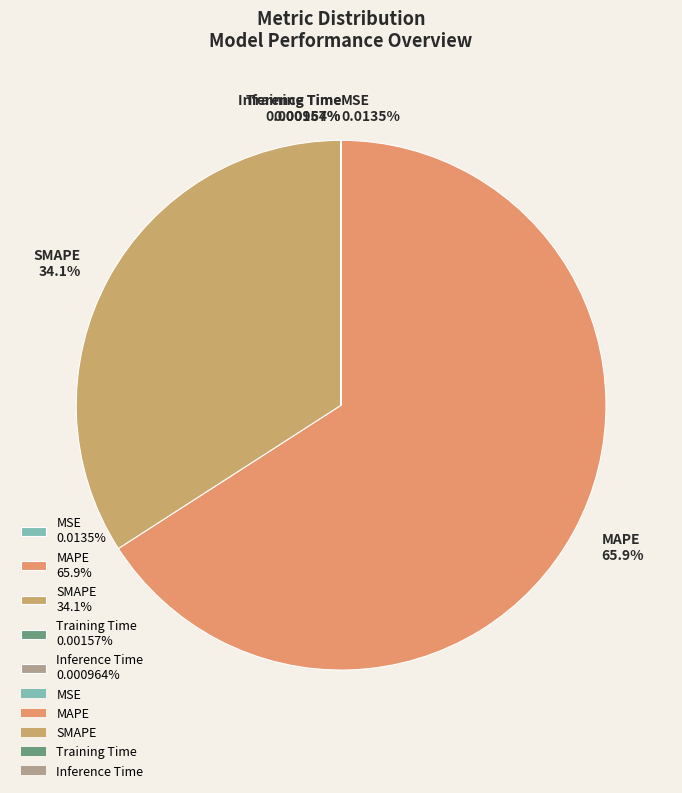

Is there a majority slice in this chart?

Yes